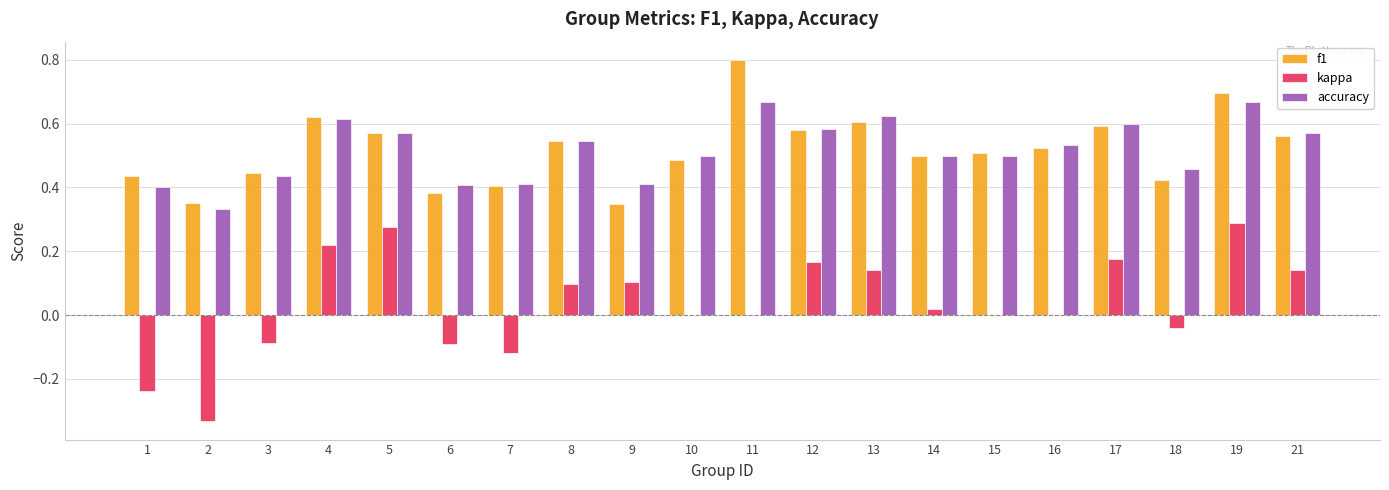

What is the sum of the accuracy values at 19 and 7?

1.1